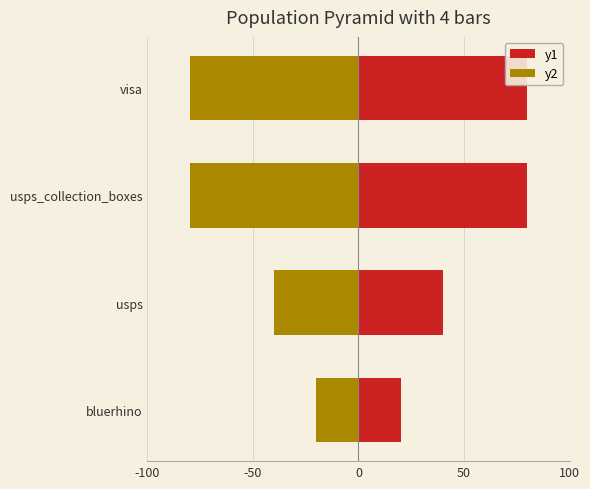

What is the lowest value of the y2 series?

-80